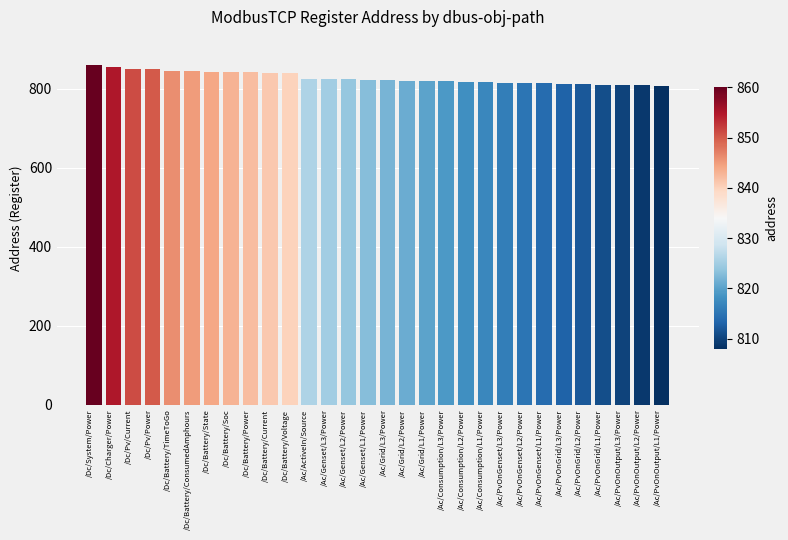

The value at /Ac/Consumption/L2/Power is 418. True or false?

False